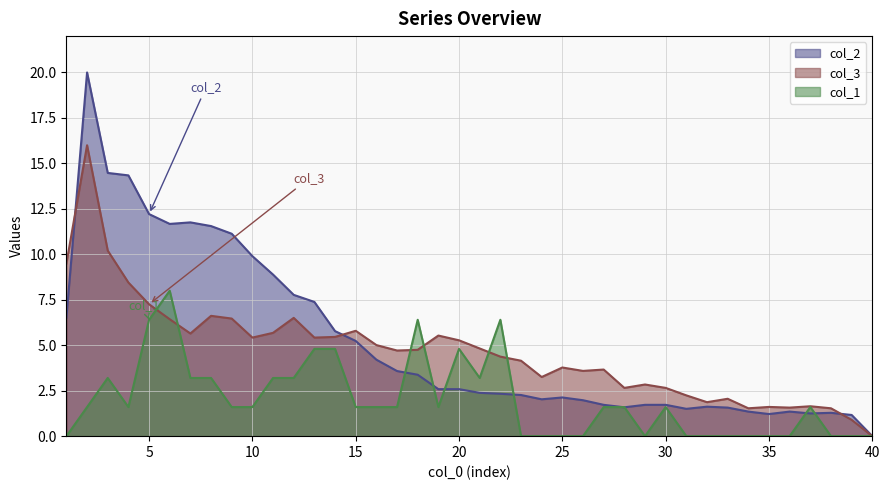

Between 12 and 39, which series saw the biggest shift?

col_2